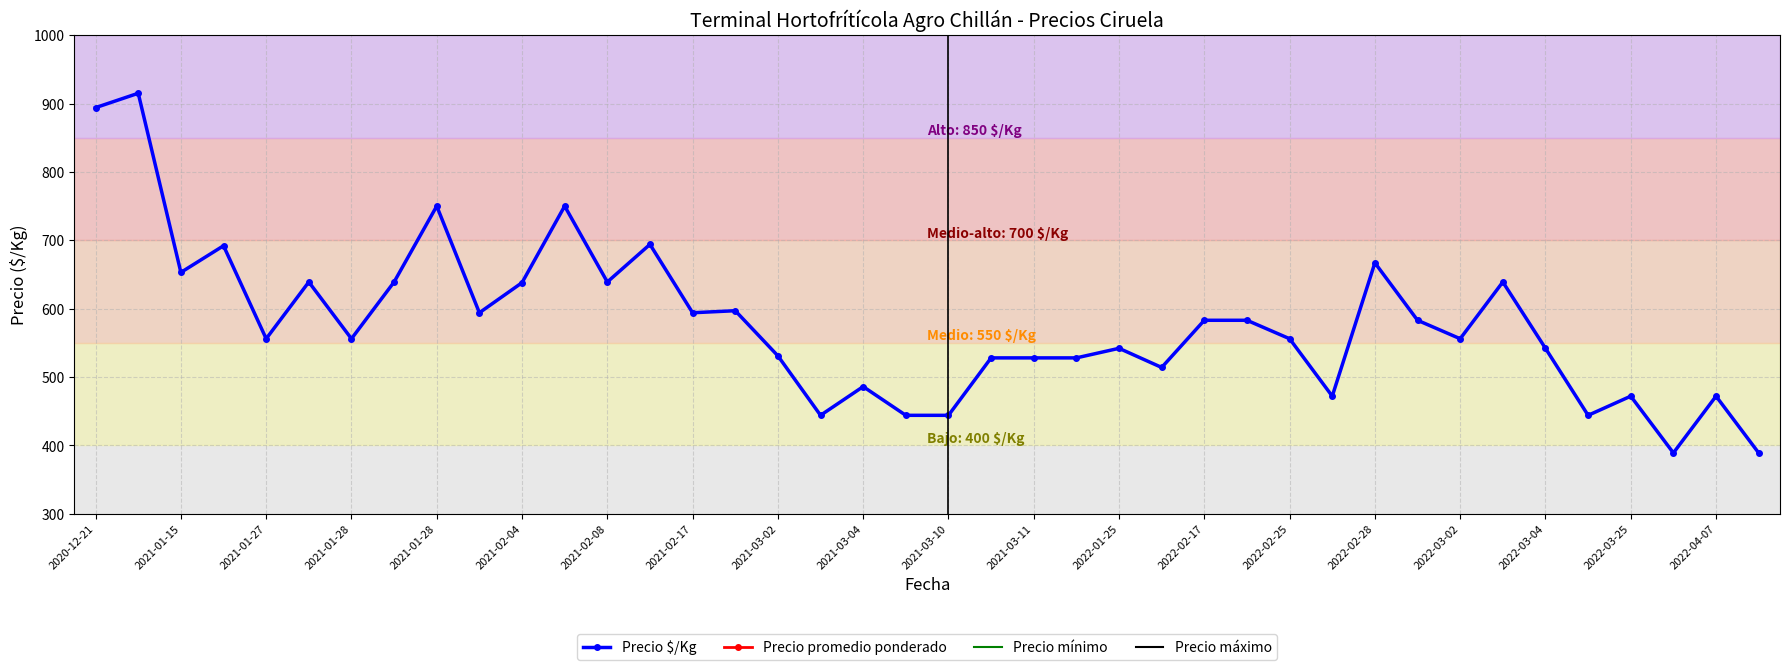

True or false: Precio máximo and Precio $/Kg intersect in this chart.

False